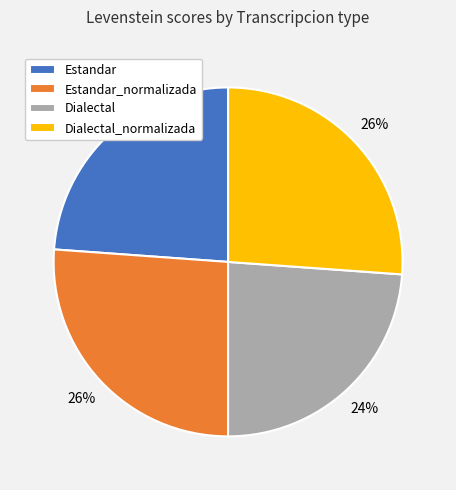

Is it true that Estandar_normalizada is 19% of the pie?

False